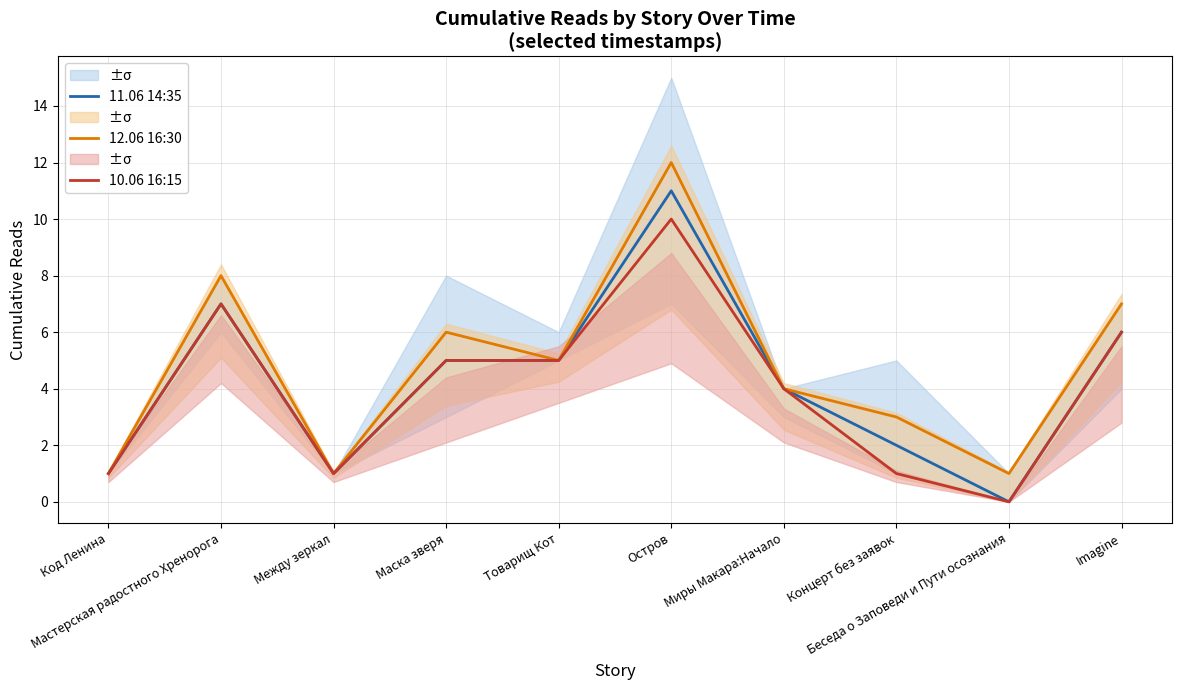

How many series are shown in this chart?

3